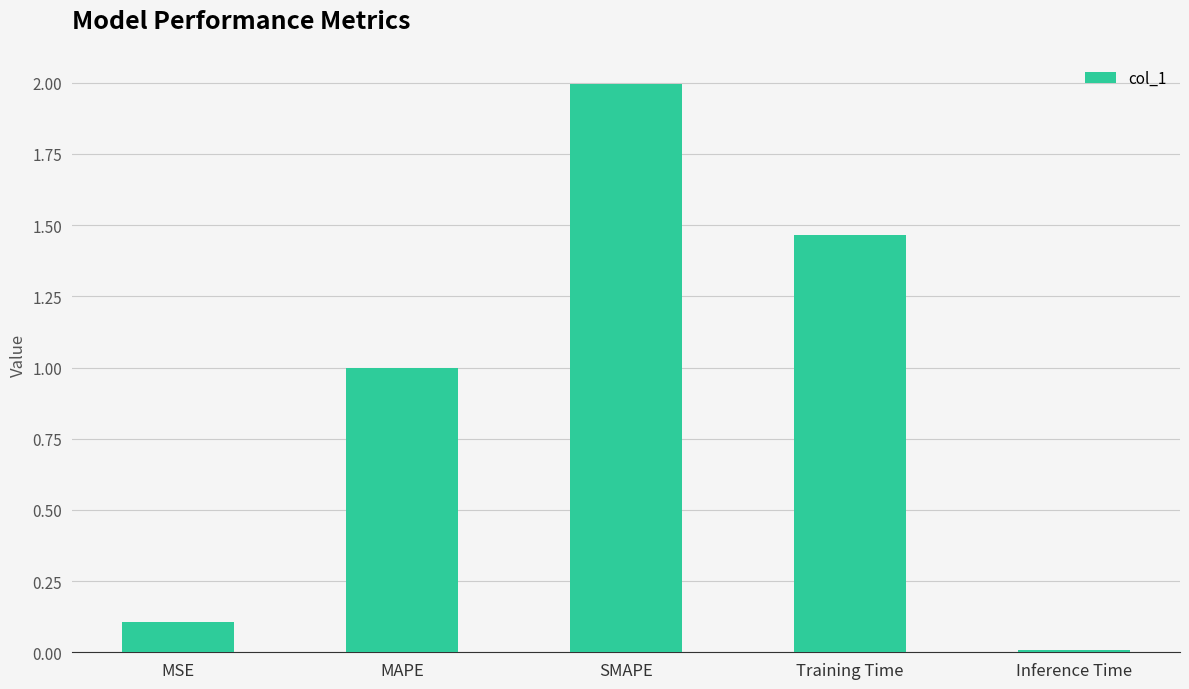

Which has a higher value, Inference Time or SMAPE?

SMAPE